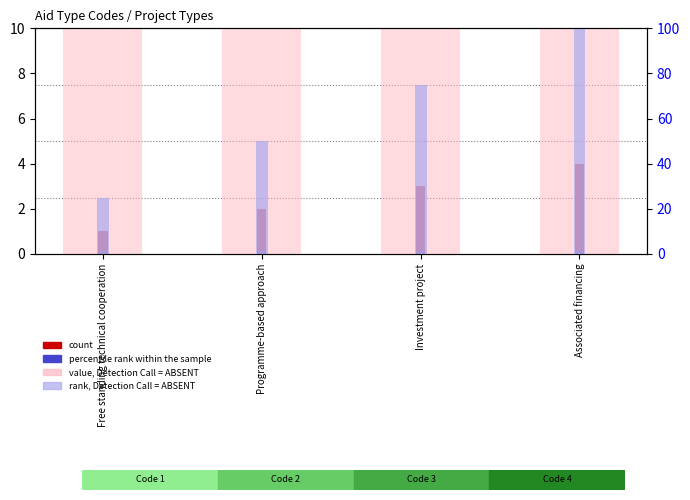

Rank the series by their maximum value, from lowest to highest.

percentile rank within the sample, value, Detection Call = ABSENT, rank, Detection Call = ABSENT